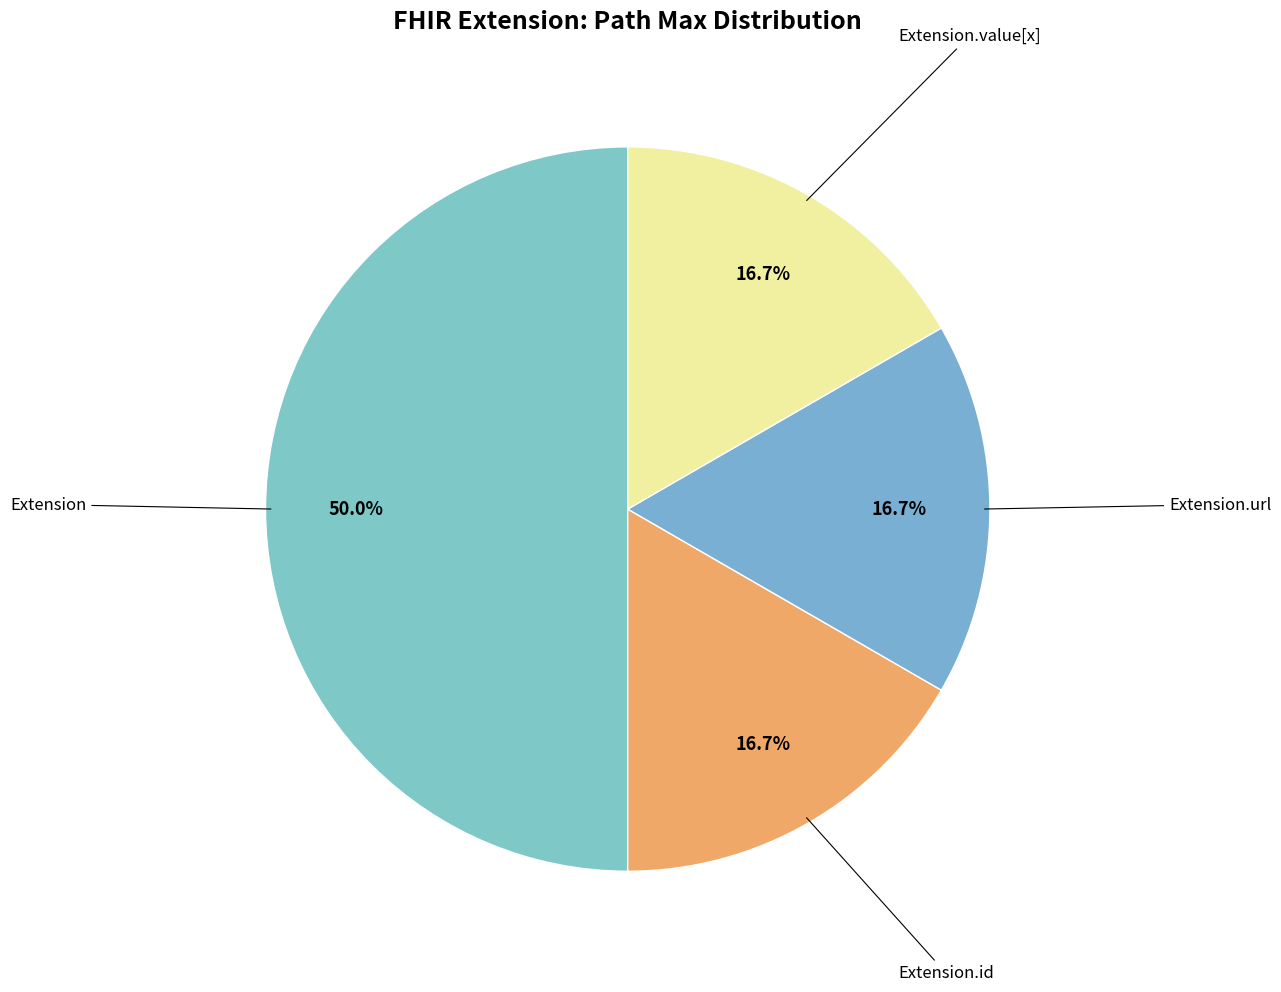

How many segments does this pie chart have?

4